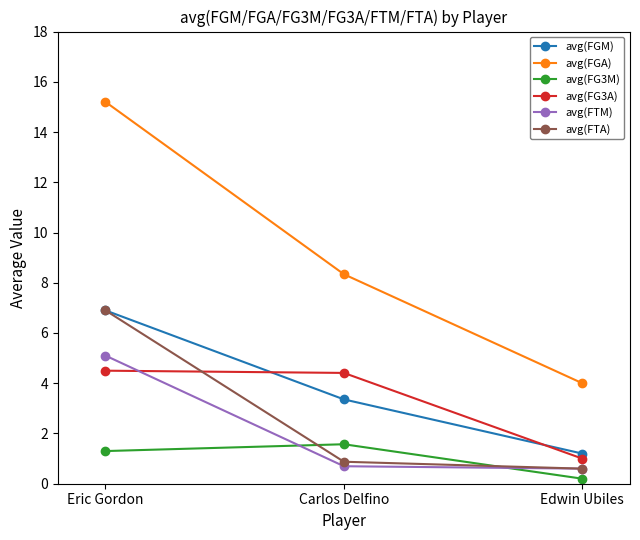

At which label does avg(FTA) reach its peak?

Eric Gordon